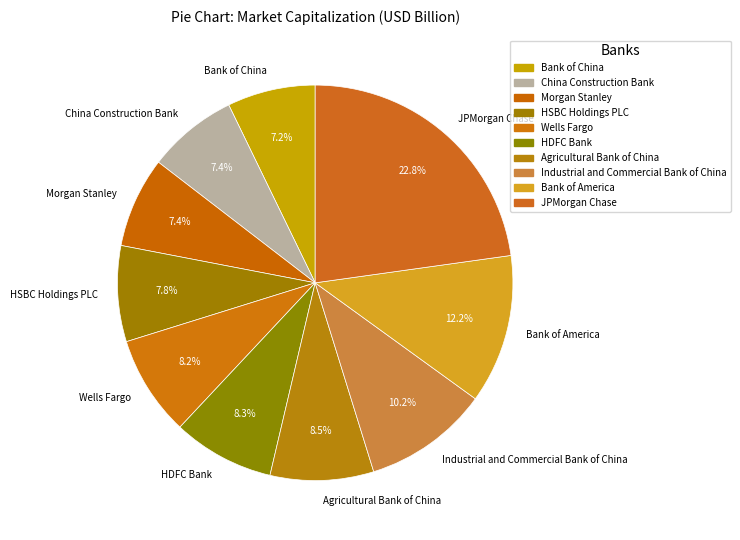

Is there any slice that represents more than half of the pie?

No